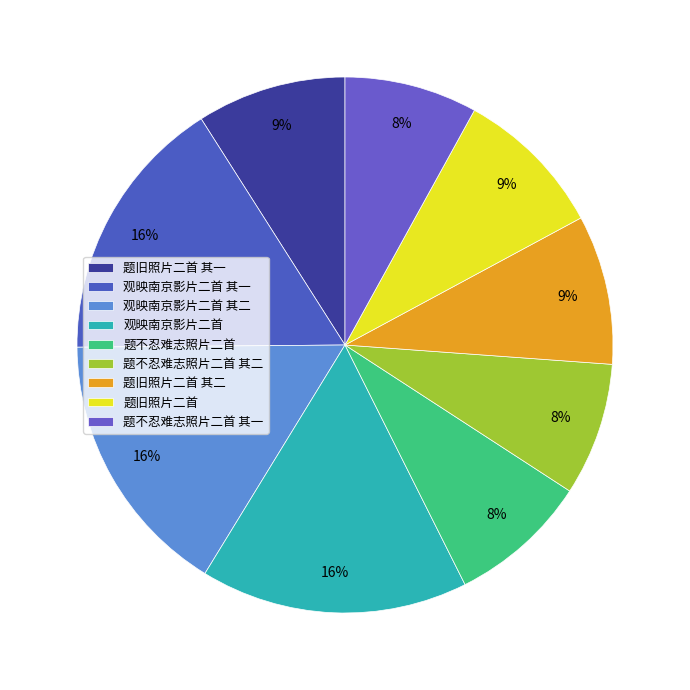

How many segments does this pie chart have?

9